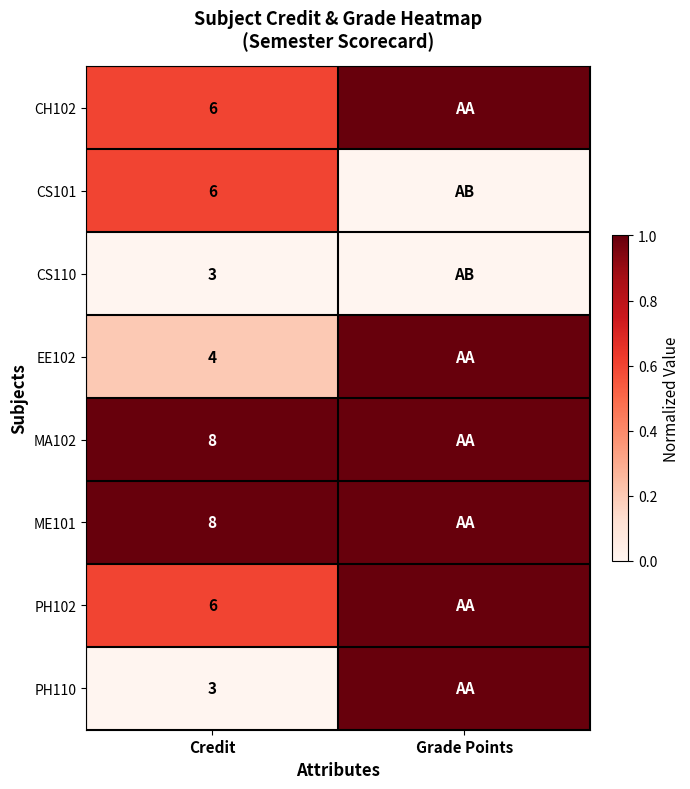

True or false: CH102 has a value of 6 at Credit.

True